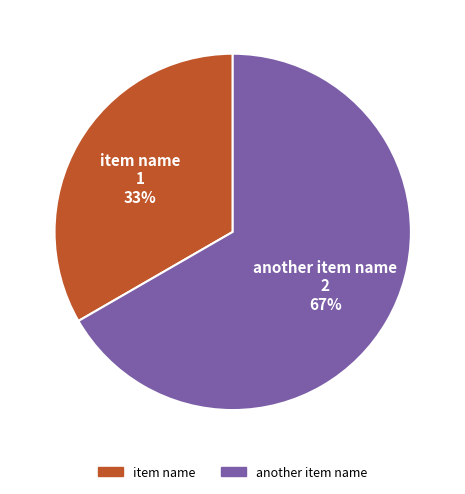

To the nearest percent, what is the average slice percentage?

50%